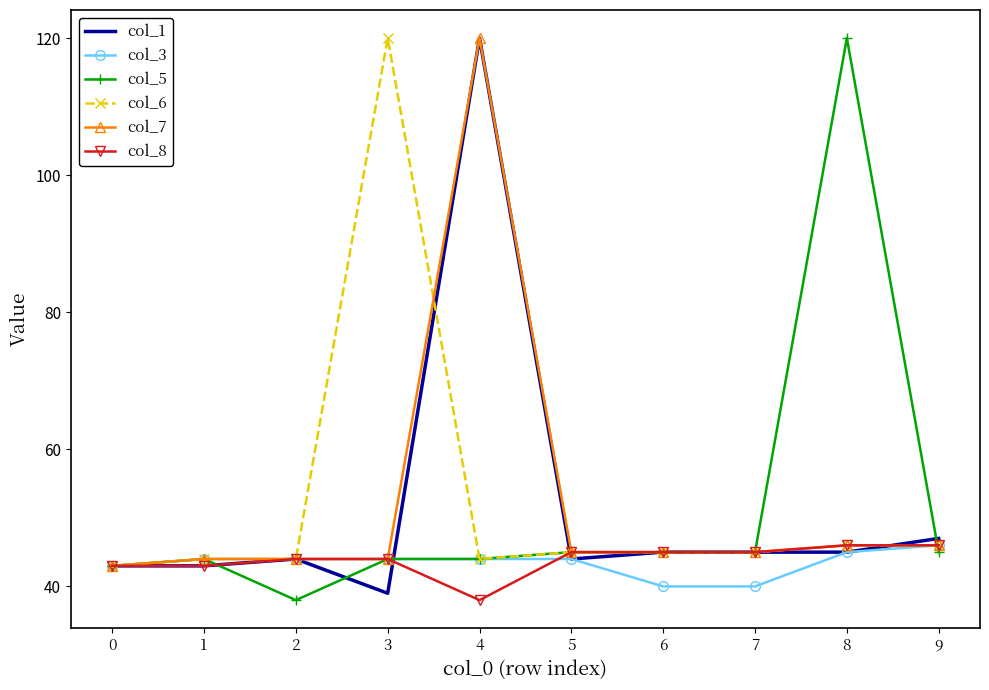

What are all the series names shown in the legend?

col_1, col_3, col_5, col_6, col_7, col_8